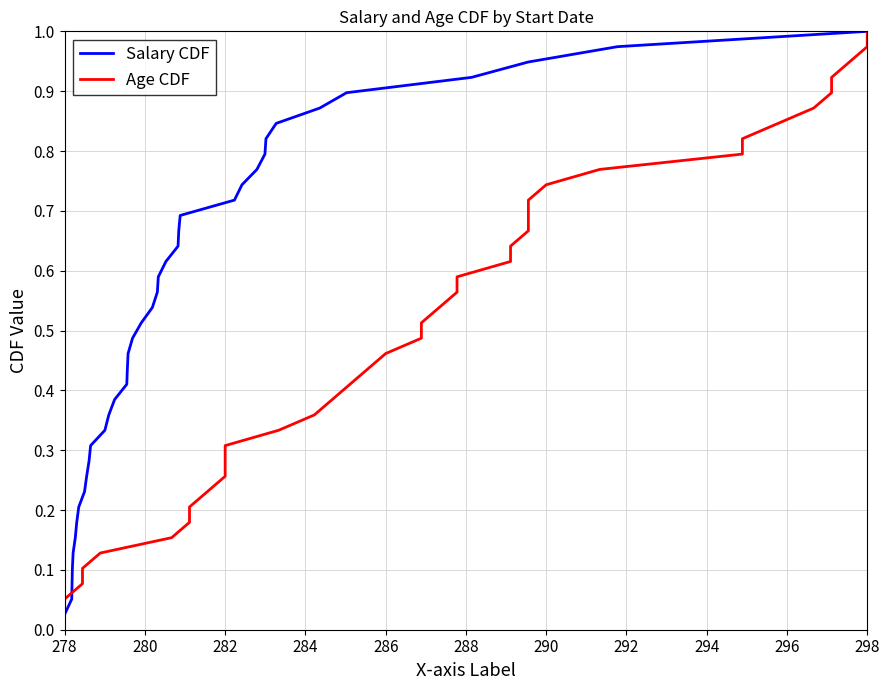

What is the greatest value displayed?

1.0